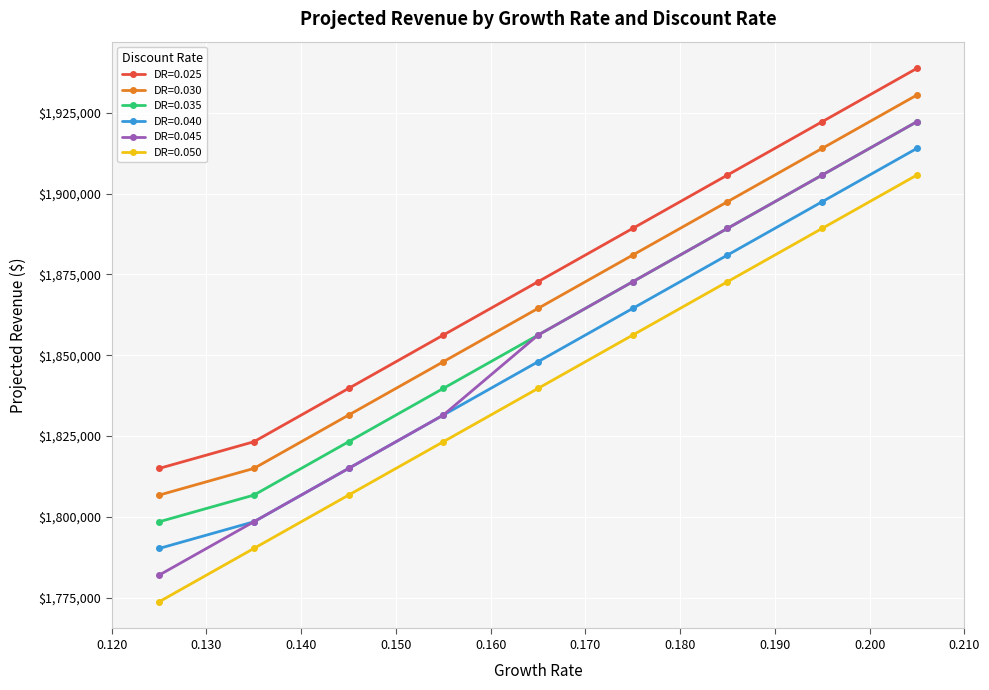

True or false: DR=0.035 has more than 2 interior local peaks.

False